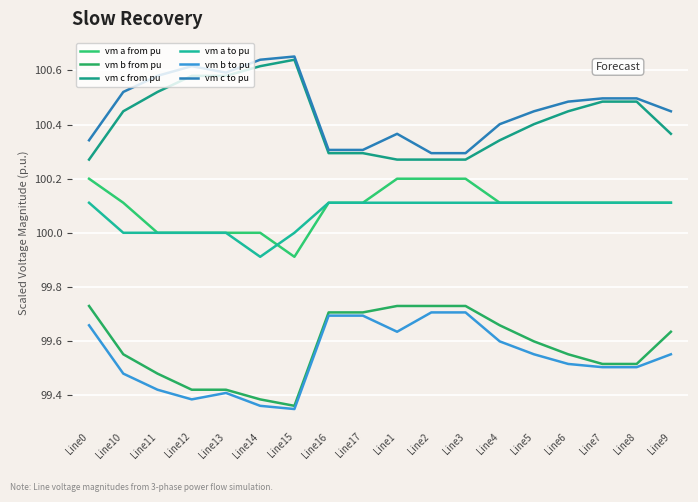

The value of vm a to pu at Line14 is 49.9. True or false?

False